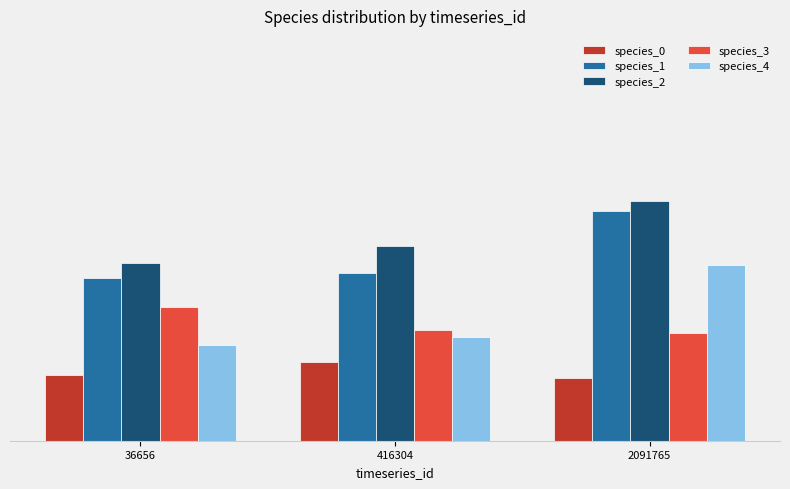

Which series has the largest range (max minus min)?

species_4